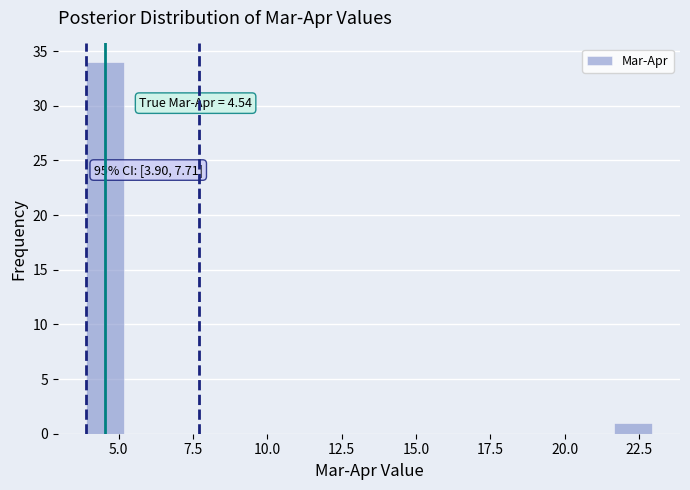

Read against the x-axis, roughly where is the centre of the tallest bar?

4.5